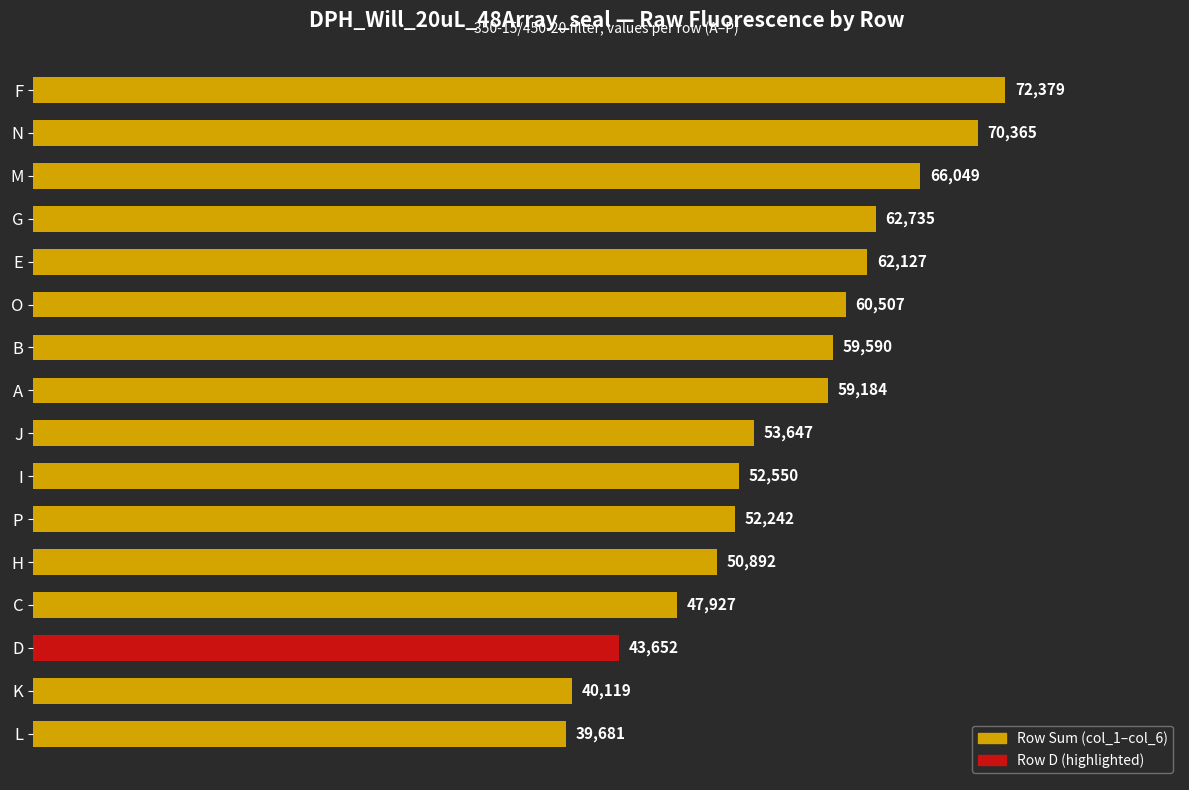

What is the difference between the maximum and minimum values?

32698